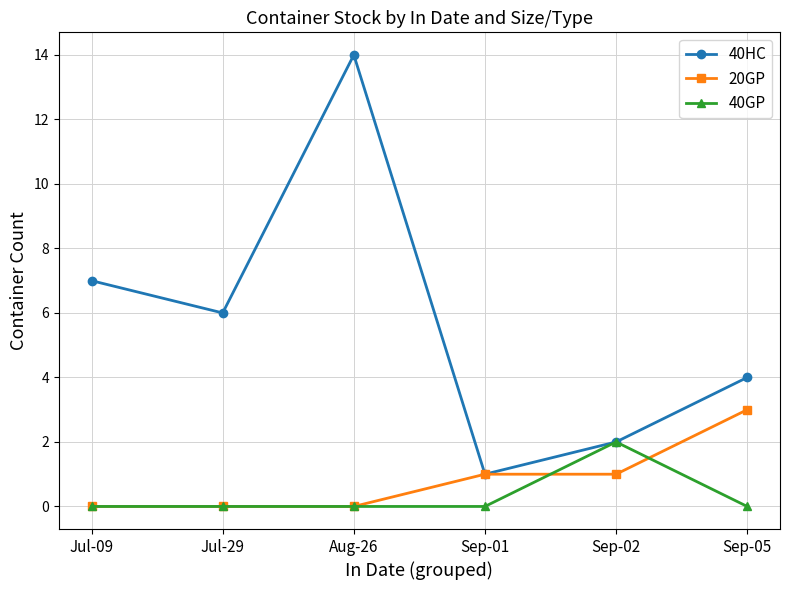

The 20GP series shows 4 at Sep-05. True or false?

False